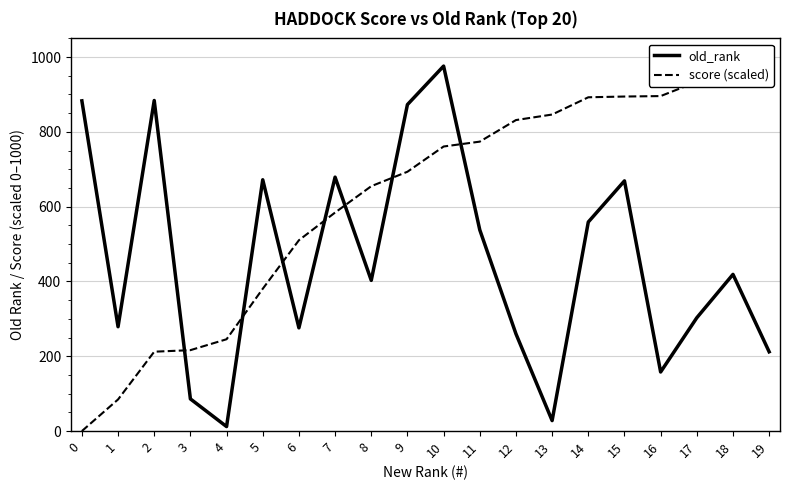

Reading left to right, transcribe all the data shown in this chart.

old_rank: 0=883.0	1=279.0	2=884.0	3=86.0	4=12.0	5=672.0	6=276.0	7=679.0	8=403.0	9=873.0	10=976.0	11=538.0	12=260.0	13=28.0	14=559.0	15=669.0	16=158.0	17=303.0	18=419.0	19=212.0
score (scaled): 0=0.0	1=84.5	2=212.2	3=216.4	4=245.5	5=380.5	6=510.3	7=584.3	8=654.8	9=693.4	10=760.9	11=774.0	12=831.6	13=846.4	14=892.6	15=894.6	16=895.8	17=933.9	18=953.1	19=1000.0